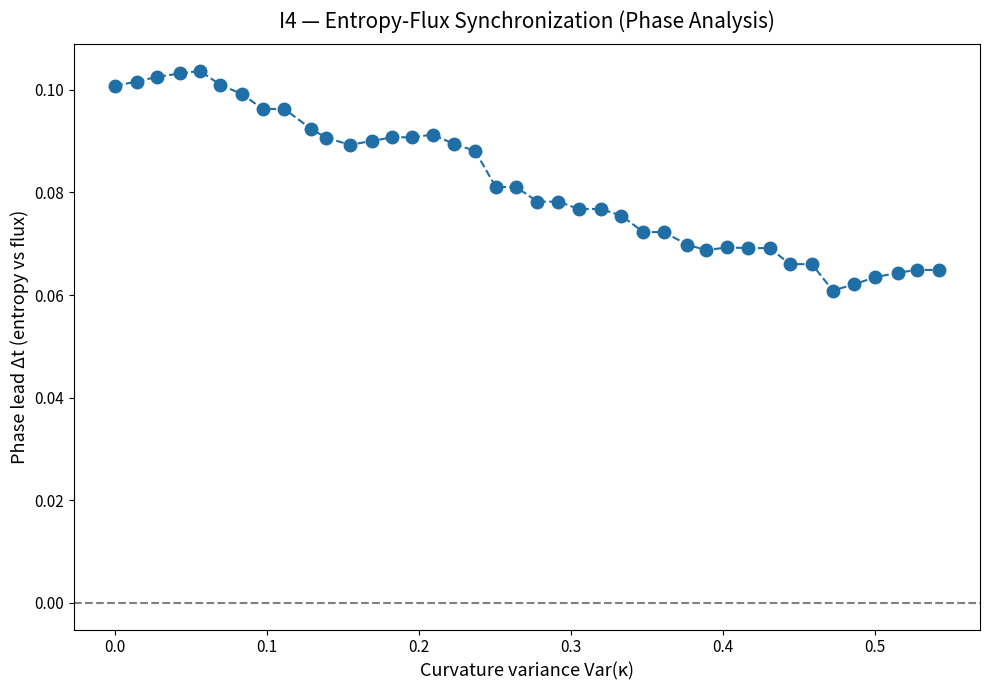

What is the sum of all values?

3.3